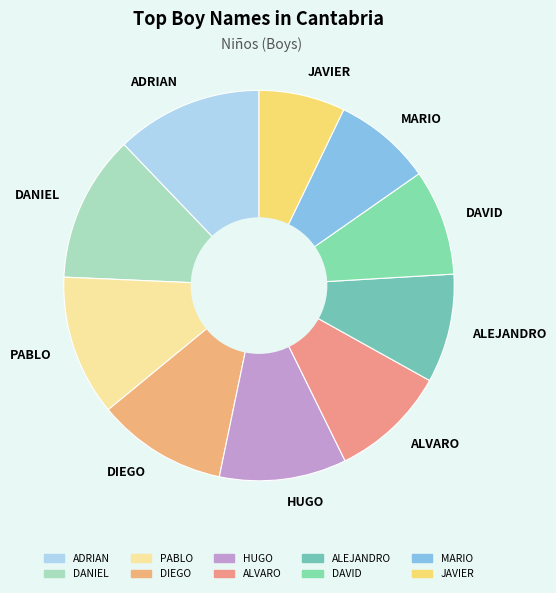

How many segments does this pie chart have?

10